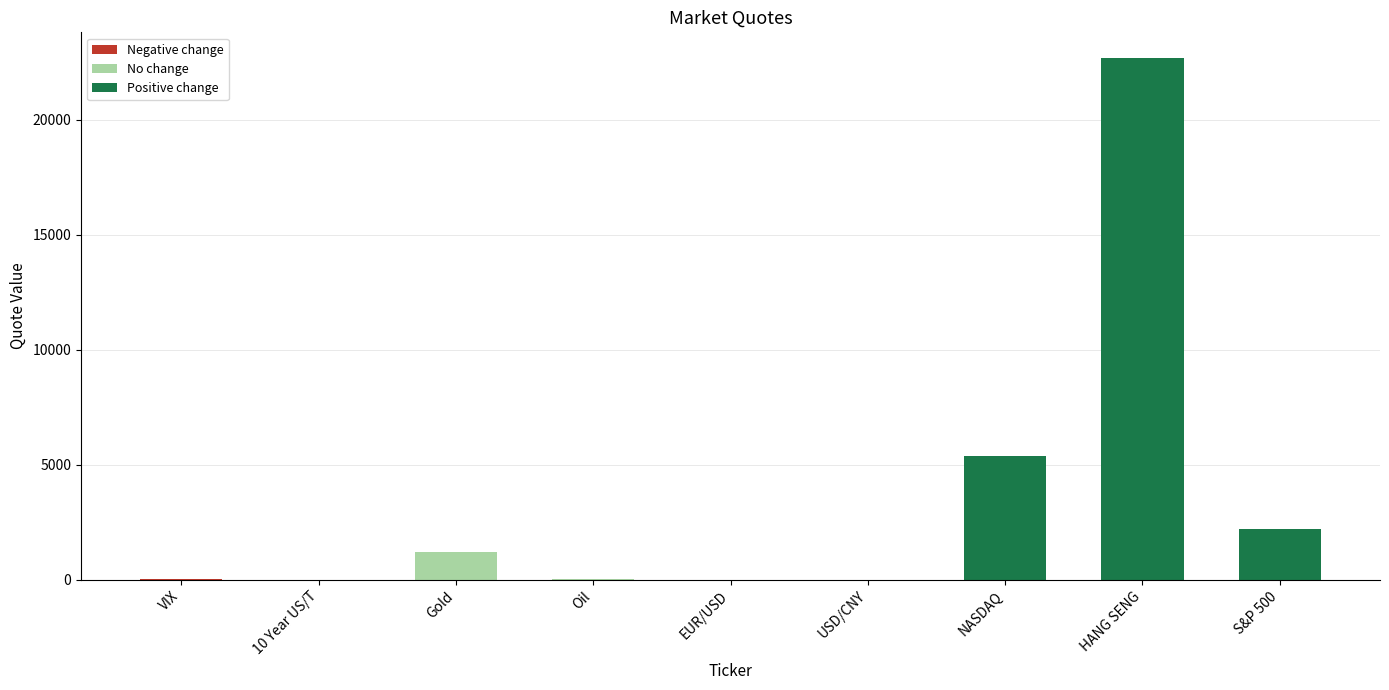

At which category does the chart reach its peak across all series?

HANG SENG